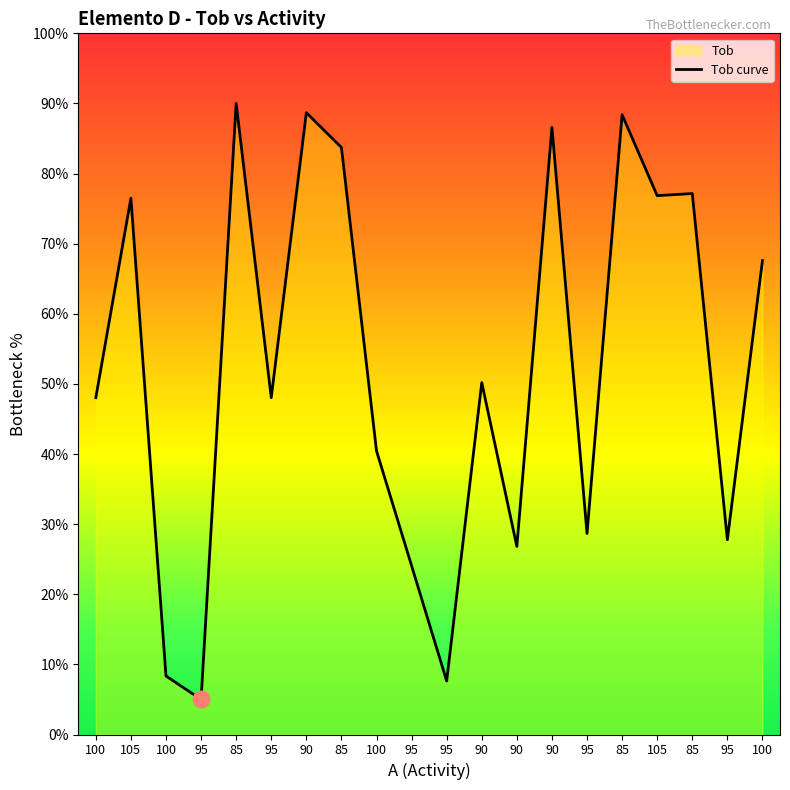

List the labels in order of value, smallest first.

95, 95, 100, 95, 90, 95, 95, 100, 100, 95, 90, 100, 105, 105, 85, 85, 90, 85, 90, 85